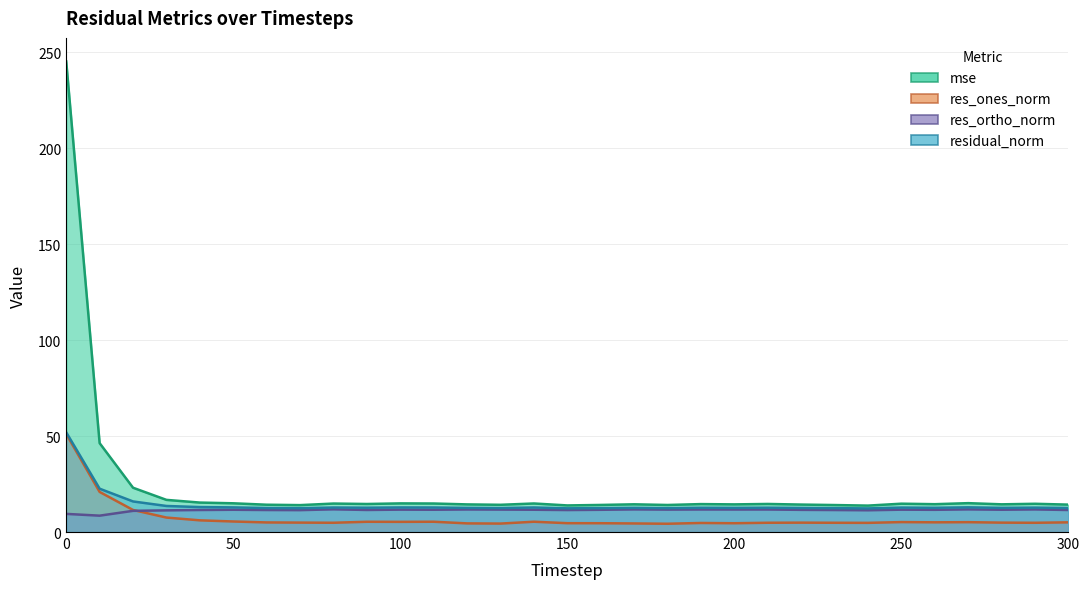

How many distinct data groups are displayed?

4